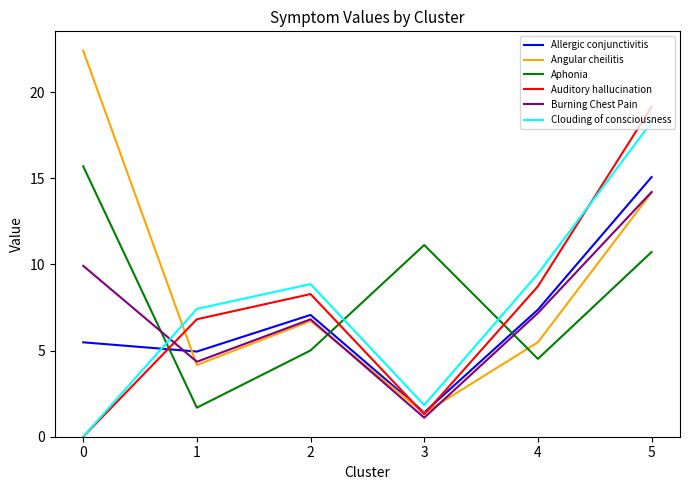

At how many categories does at least one series exceed 9?

4